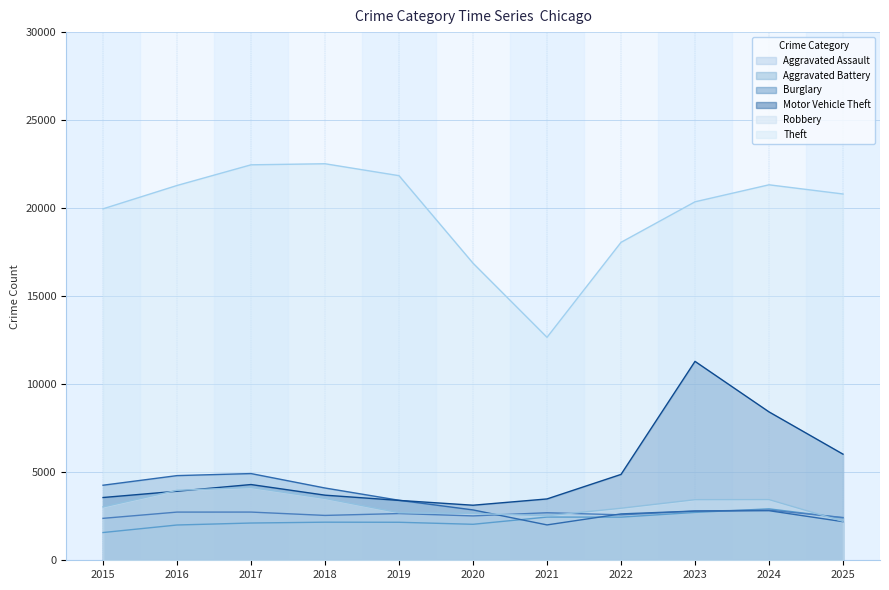

What is the sum of all Robbery values?

34598